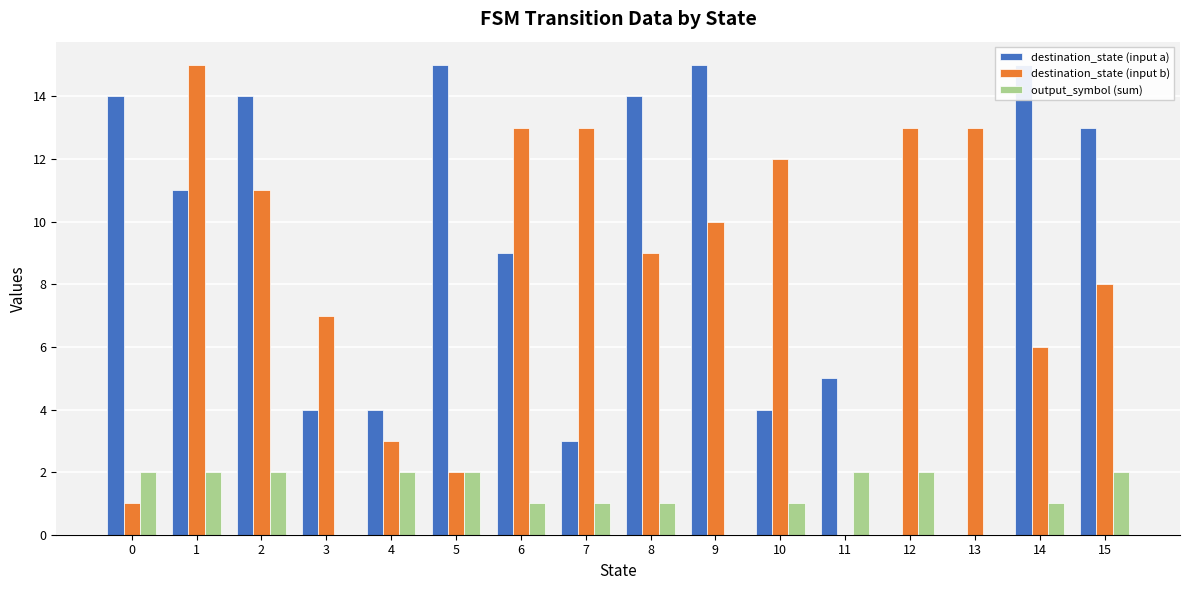

List the series in order of their peak value, lowest first.

output_symbol (sum), destination_state (input a), destination_state (input b)